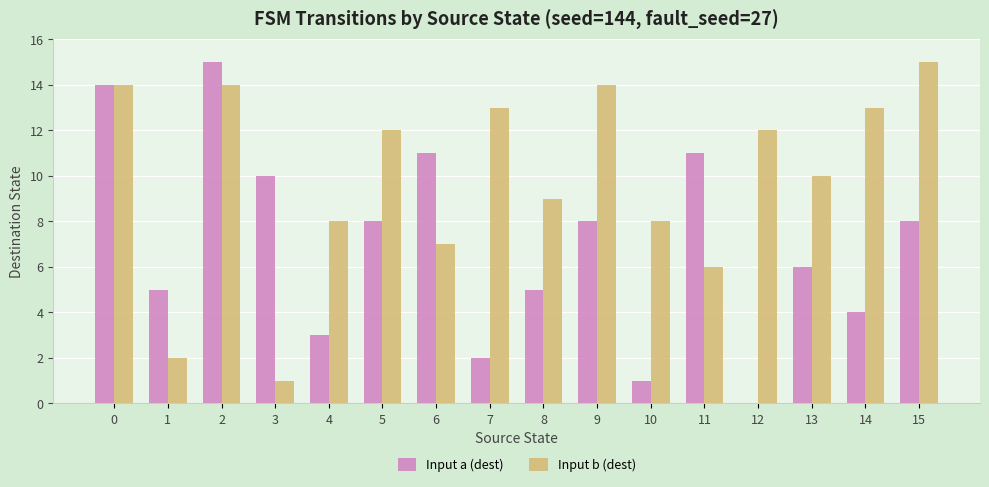

How many groups of bars are there?

16